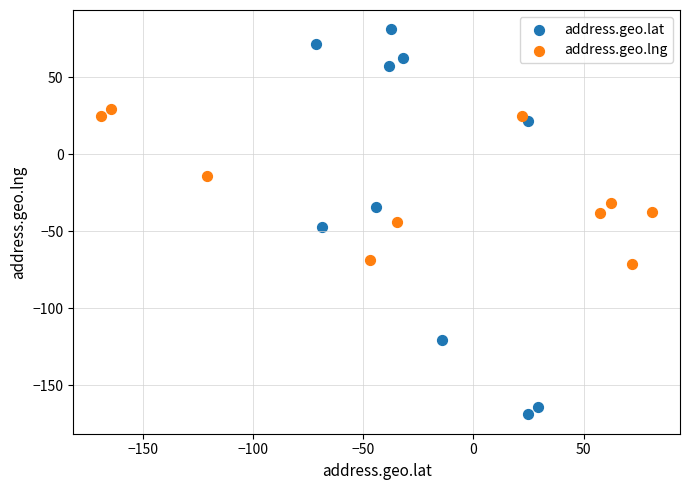

Which series has the widest spread of Y values?

address.geo.lat